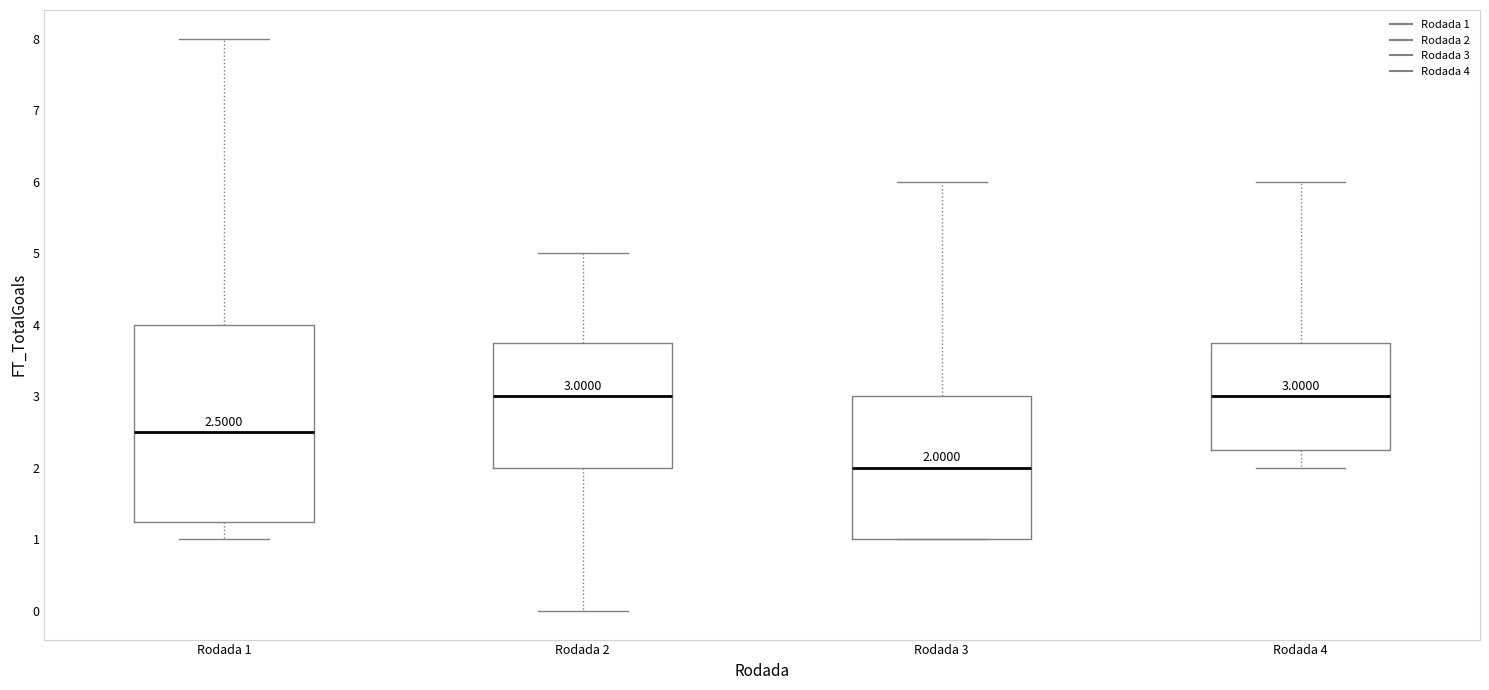

Which box is the tallest, from its lower edge to its upper edge?

Rodada 1